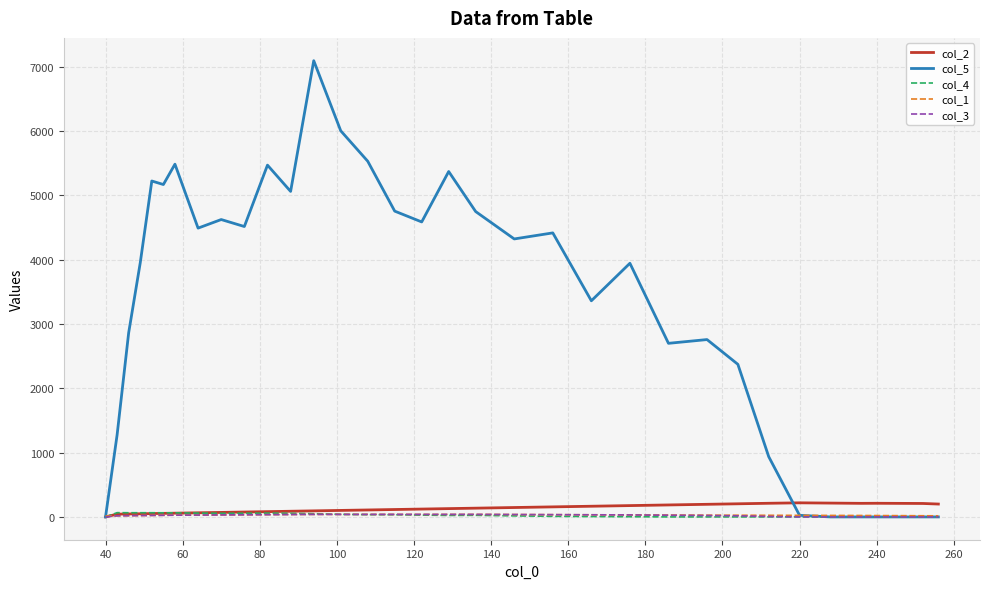

Which series has the widest spread of values?

col_5